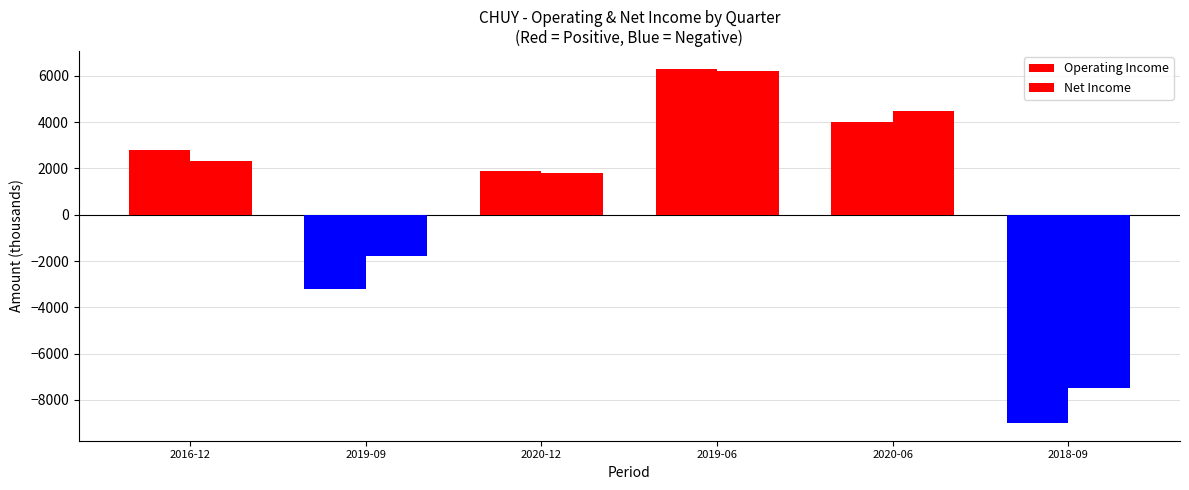

Reading left to right, extract all data points from this chart.

Operating Income: 2016-12=2800	2019-09=-3200	2020-12=1900	2019-06=6300	2020-06=4000	2018-09=-9000
Net Income: 2016-12=2300	2019-09=-1800	2020-12=1800	2019-06=6200	2020-06=4500	2018-09=-7500